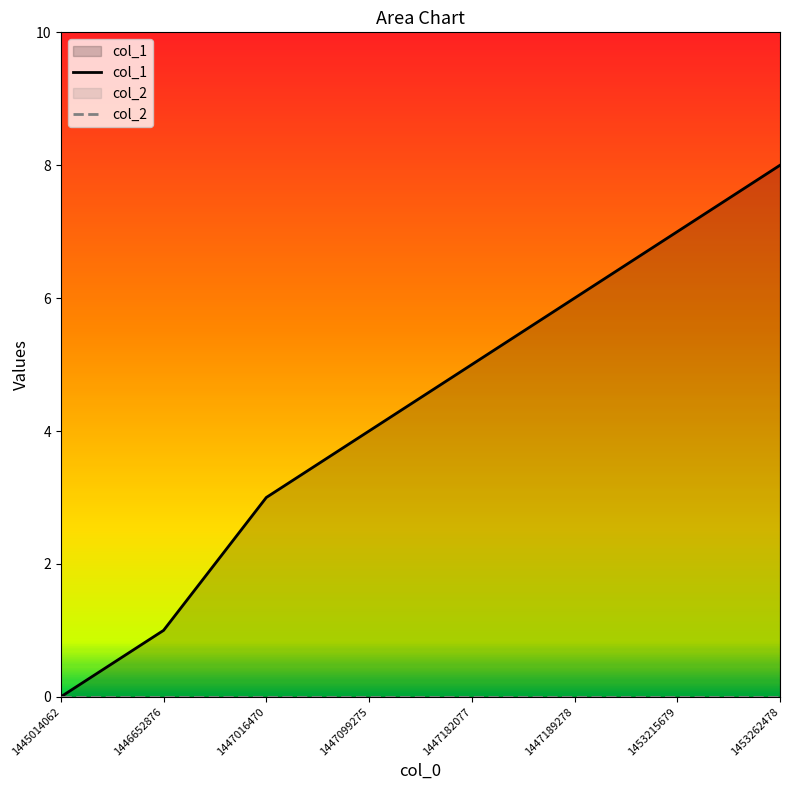

What is the difference between the maximum and second lowest values?

7